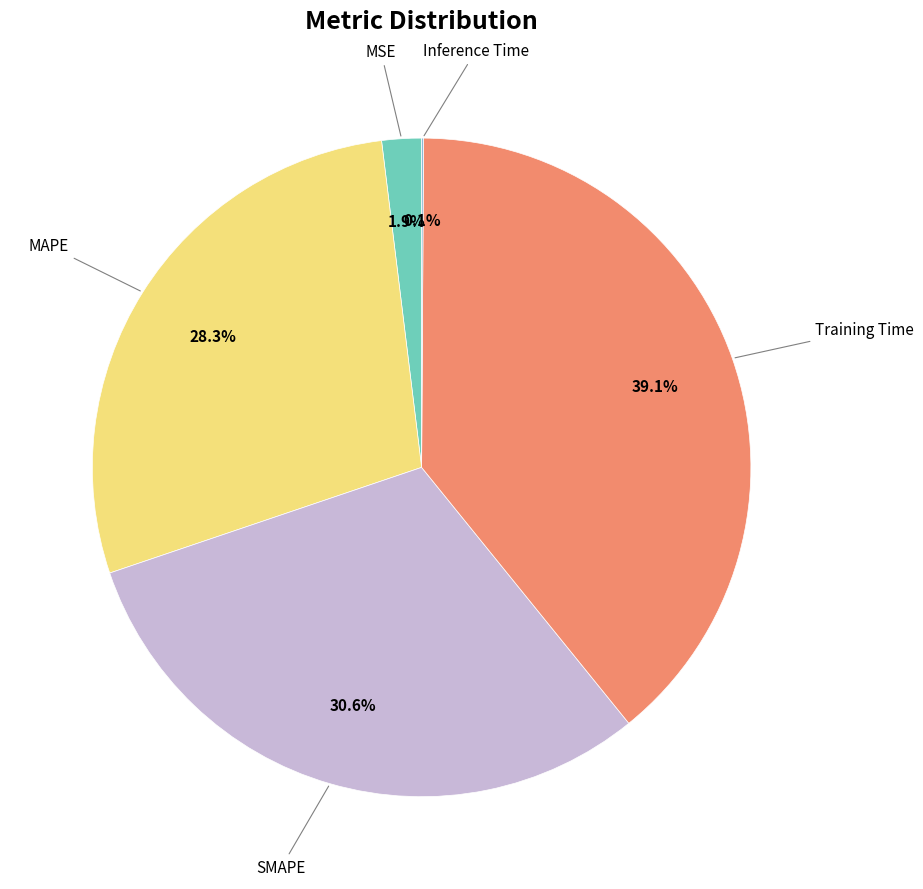

Is there any slice that represents more than half of the pie?

No